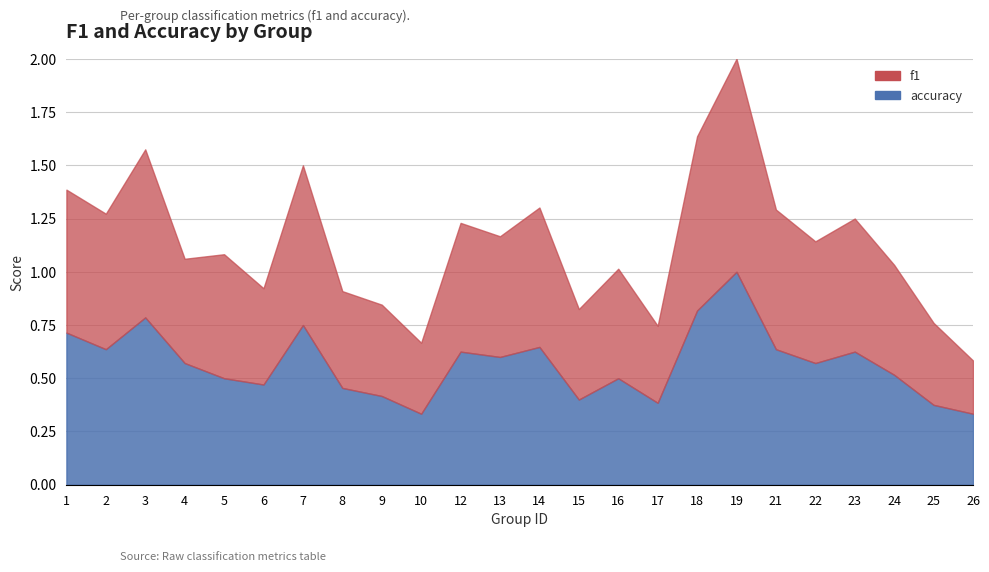

How many lines are shown in the chart?

2